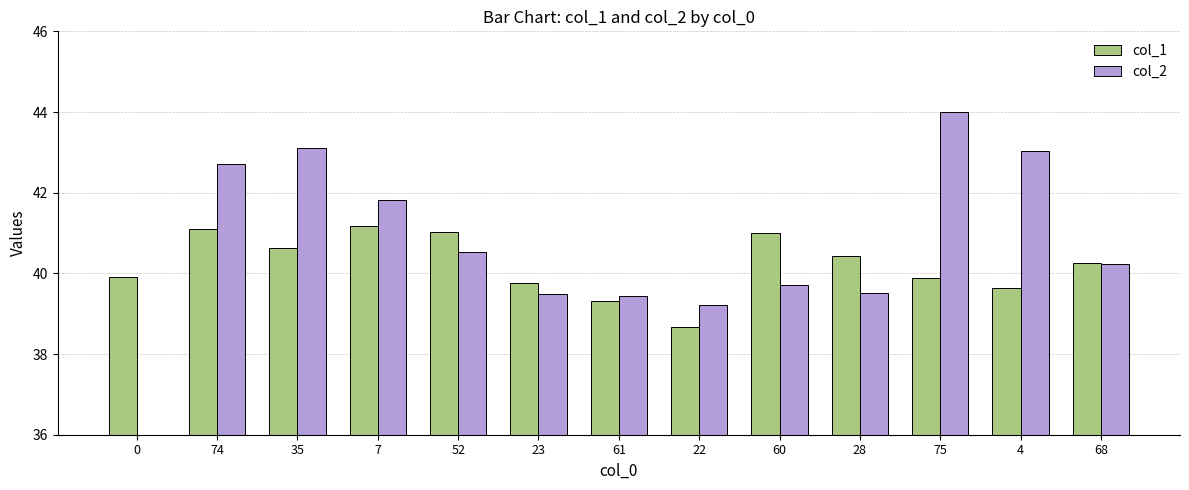

Where does the col_2 series first go above 40?

74